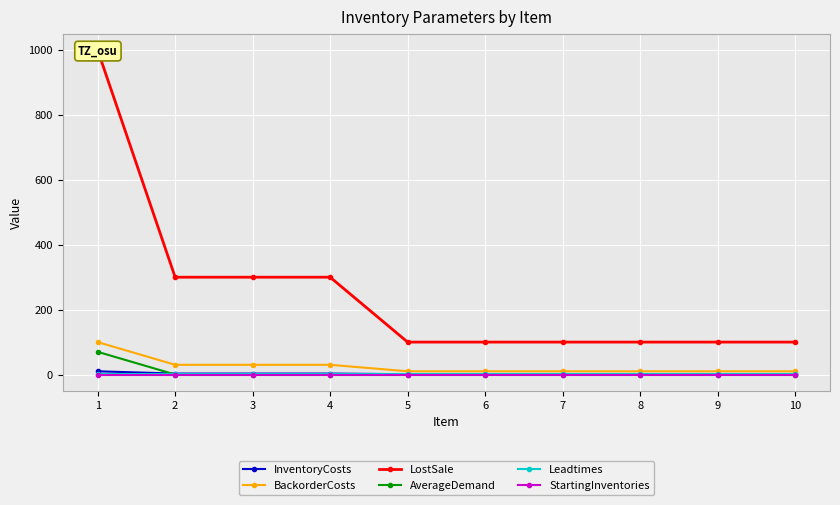

List the labels in order of AverageDemand value, smallest first.

2, 3, 4, 5, 6, 7, 8, 9, 10, 1